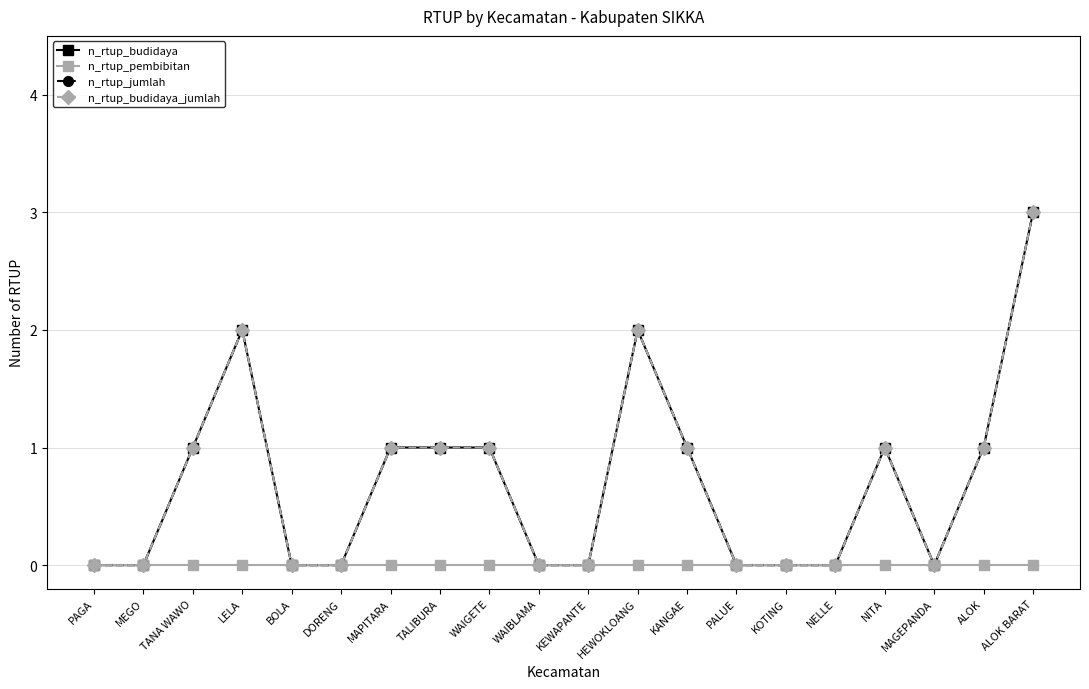

Which label corresponds to the largest value in the chart?

ALOK BARAT